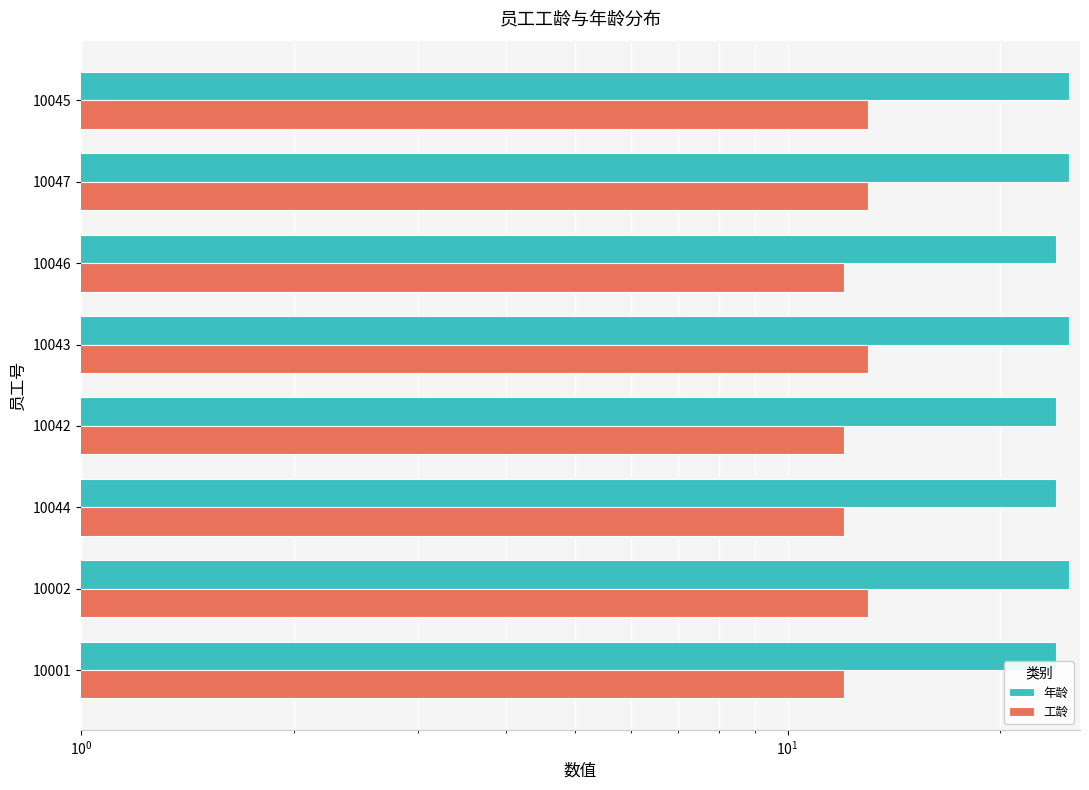

The value of 工龄 at 10046 is 12. True or false?

True